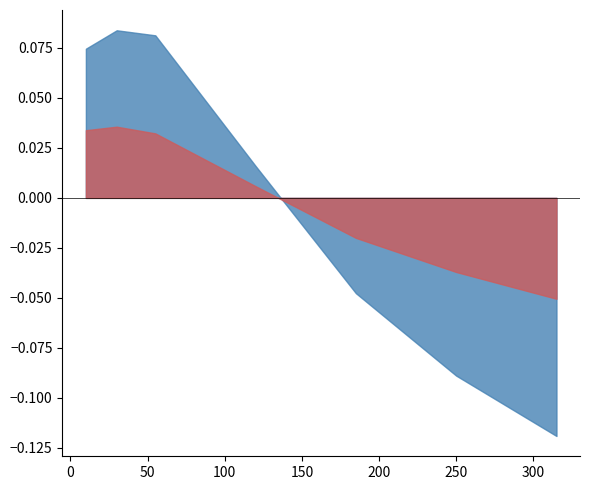

Does the chart have visible grid lines?

No